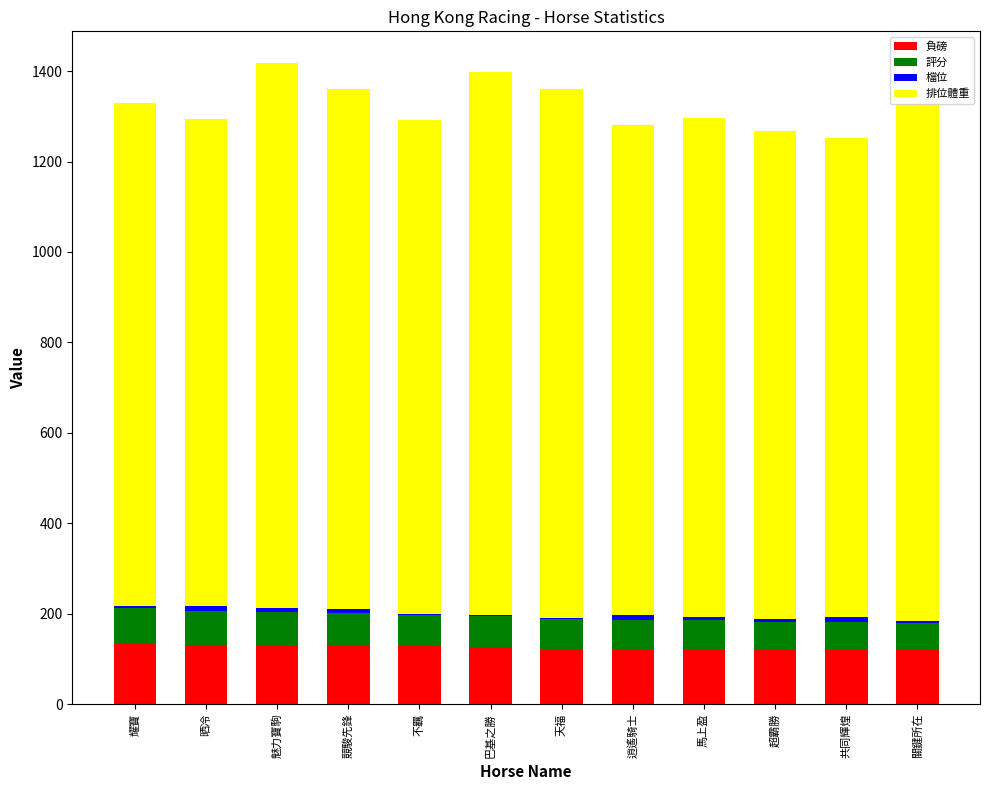

What is the sum of all 負磅 values?

1509